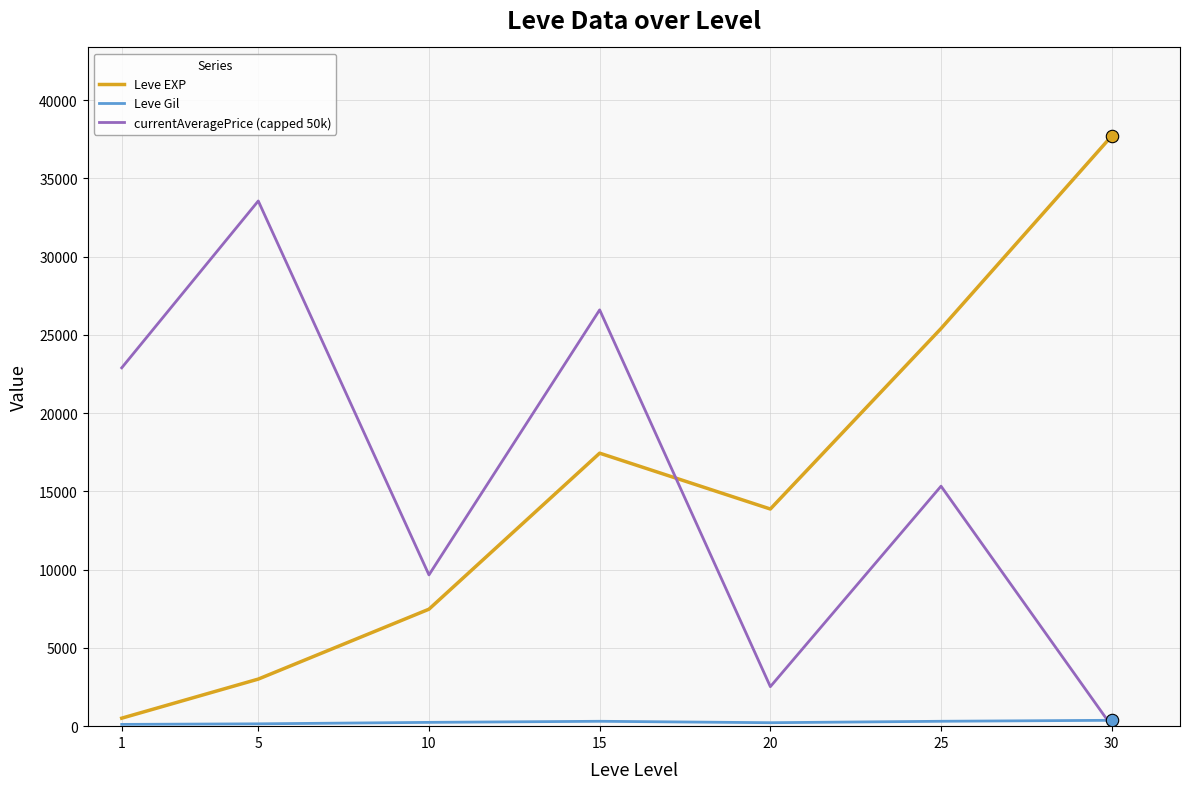

At which category is the sum across all series the highest?

15